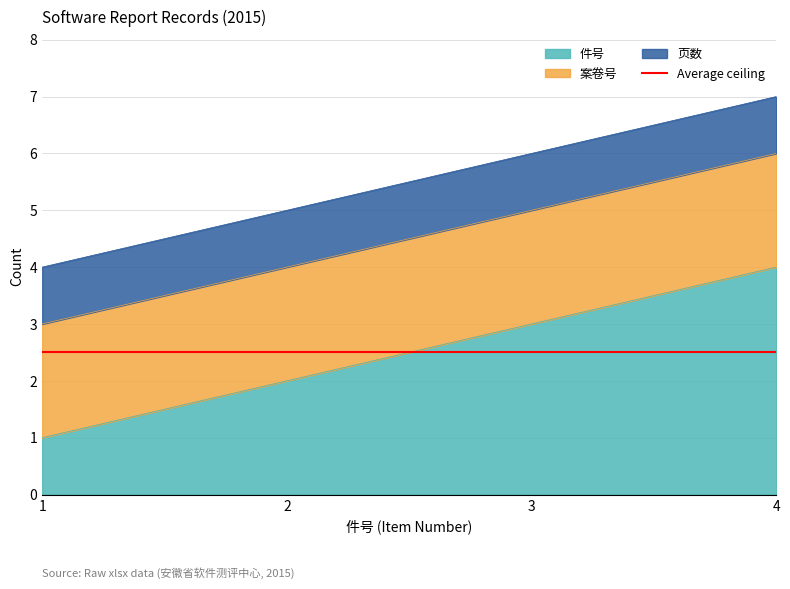

At which category is the sum across all series the highest?

4